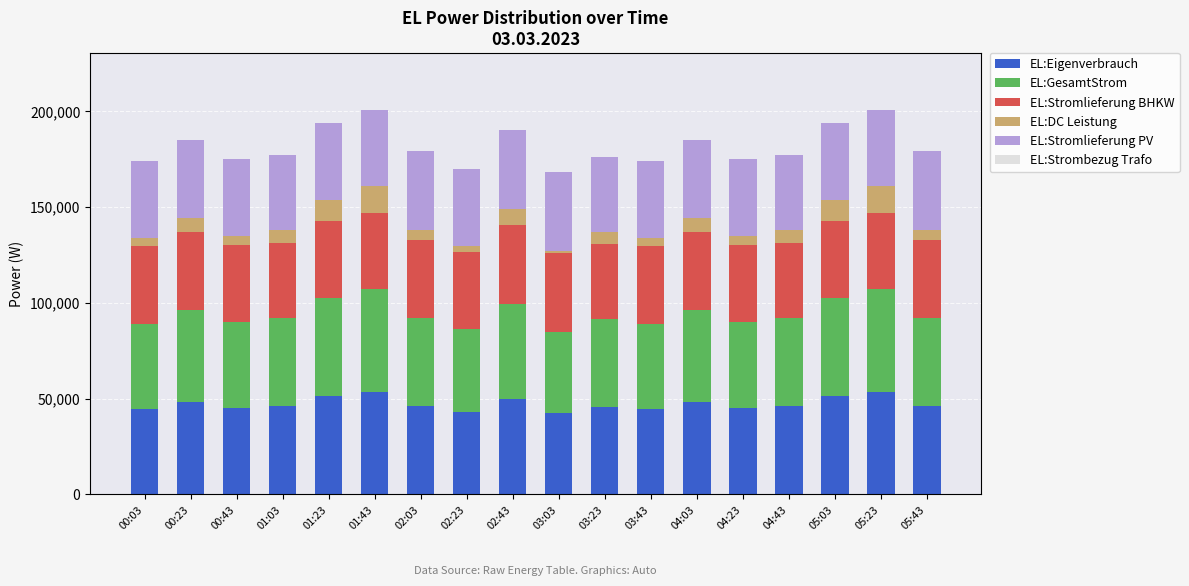

What is the maximum value for EL:Eigenverbrauch?

53571